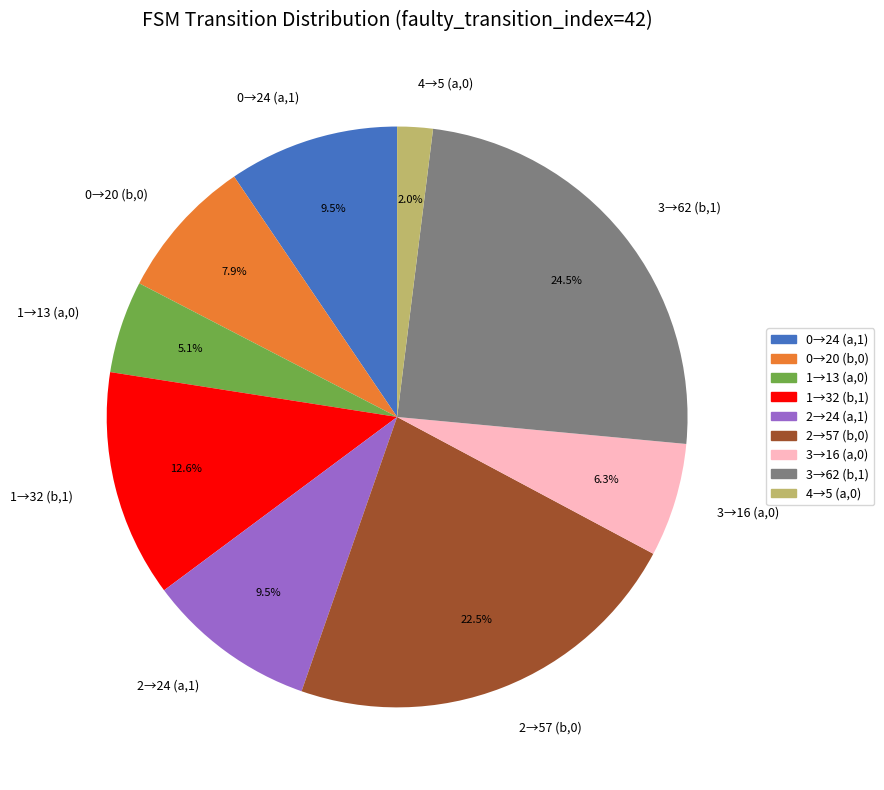

To the nearest percent, what is the average slice percentage?

11%